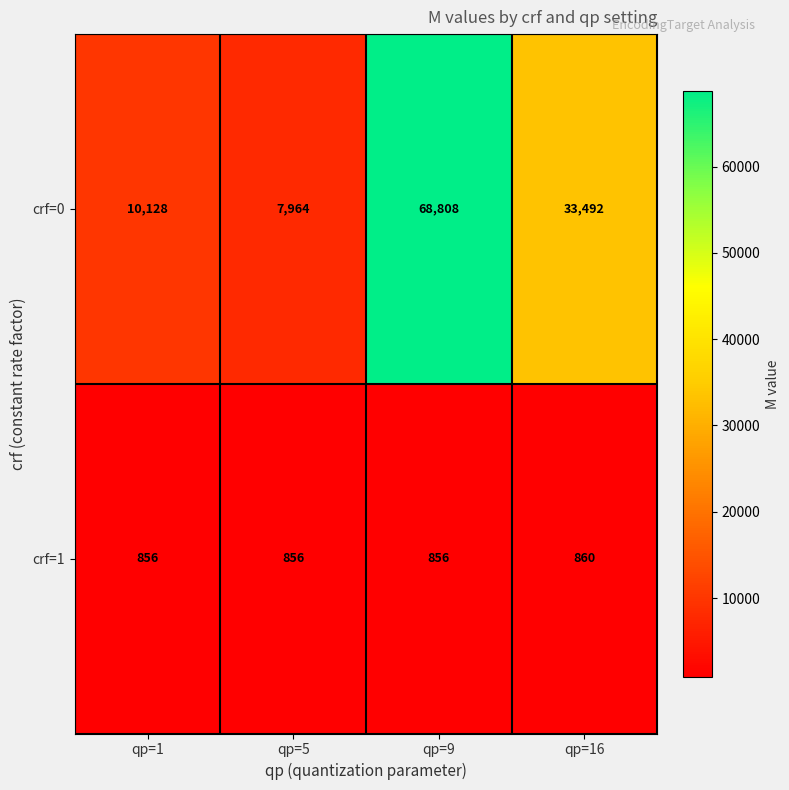

Which category has the highest value across all series?

qp=9